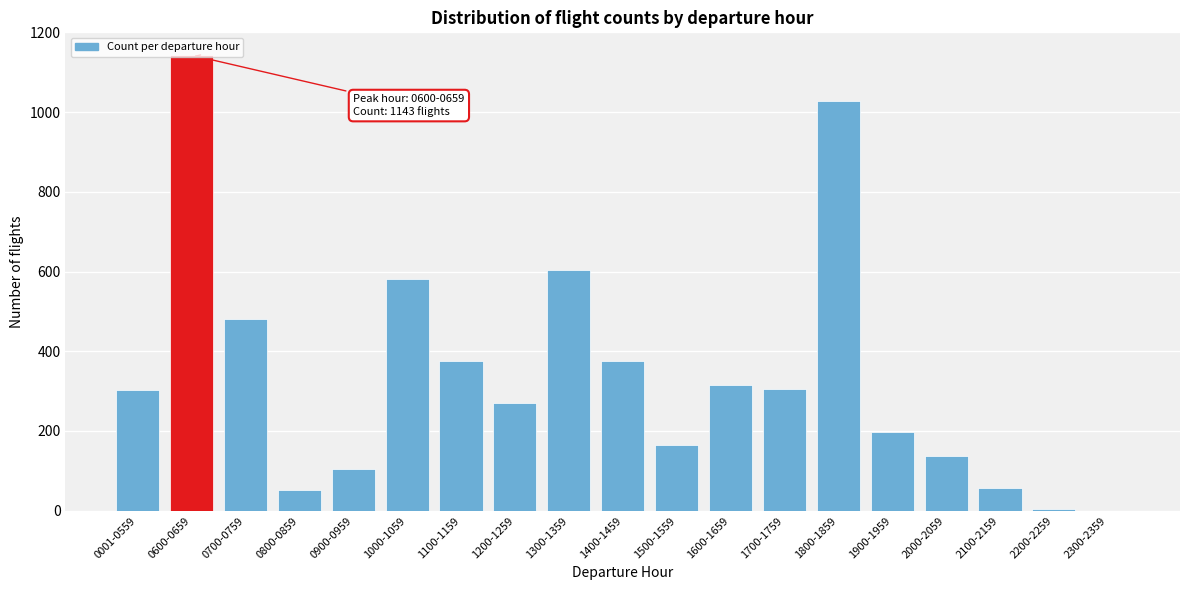

Is it true that the value at 1300-1359 is 823?

False